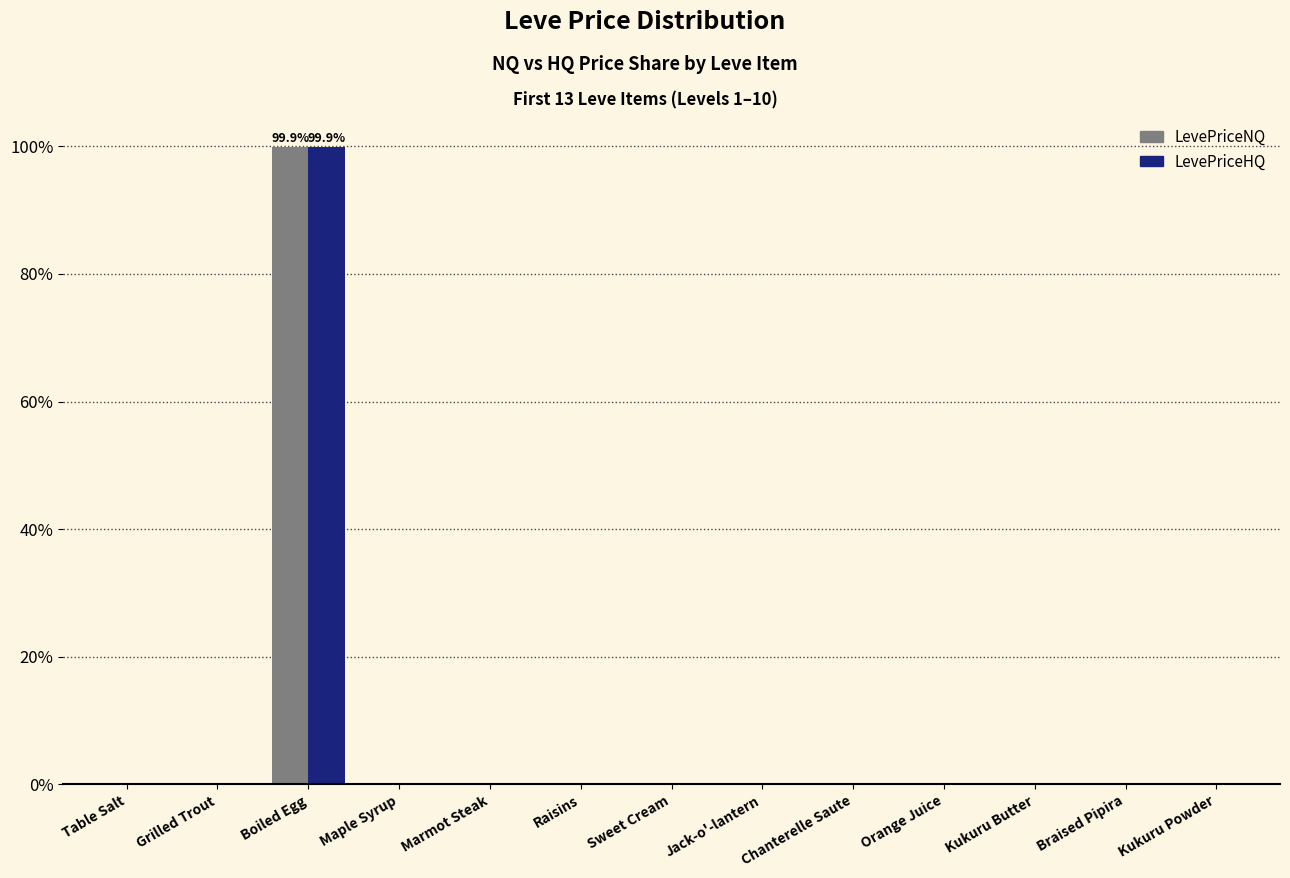

What is the maximum value shown in the chart?

99.9